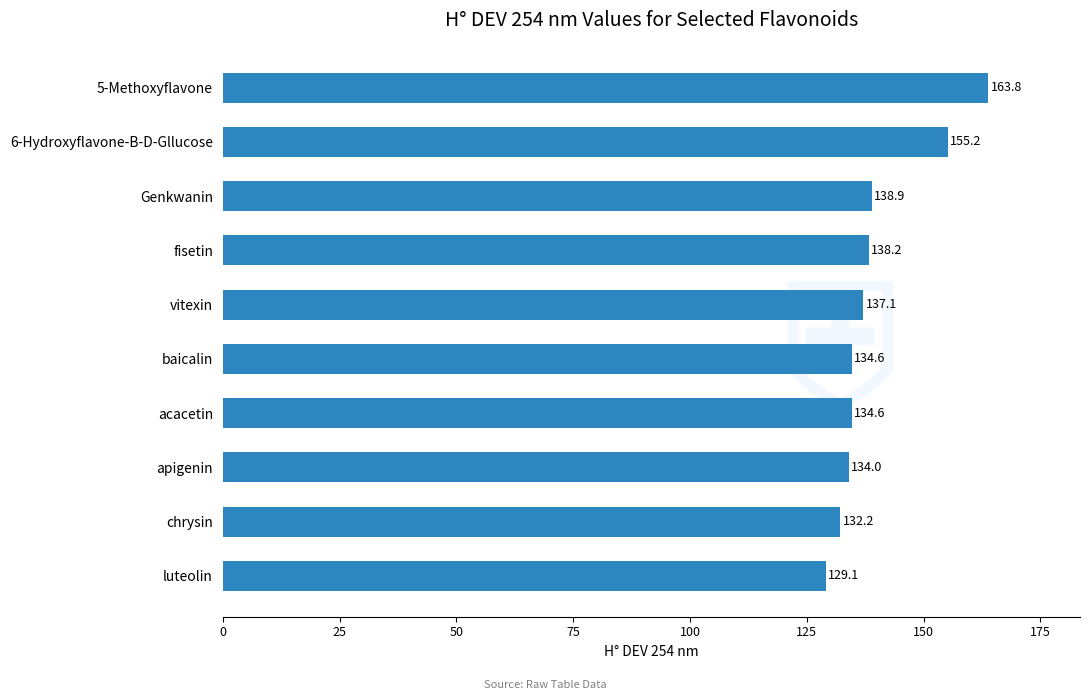

At which category does the chart reach its minimum across all series?

luteolin